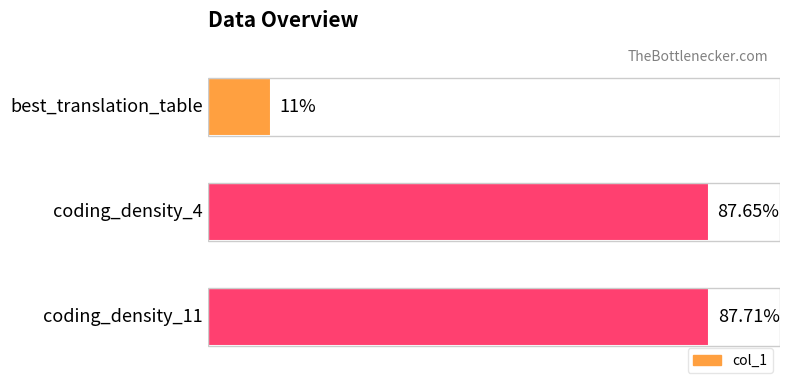

Are the bars grouped side by side (vs. stacked)?

No